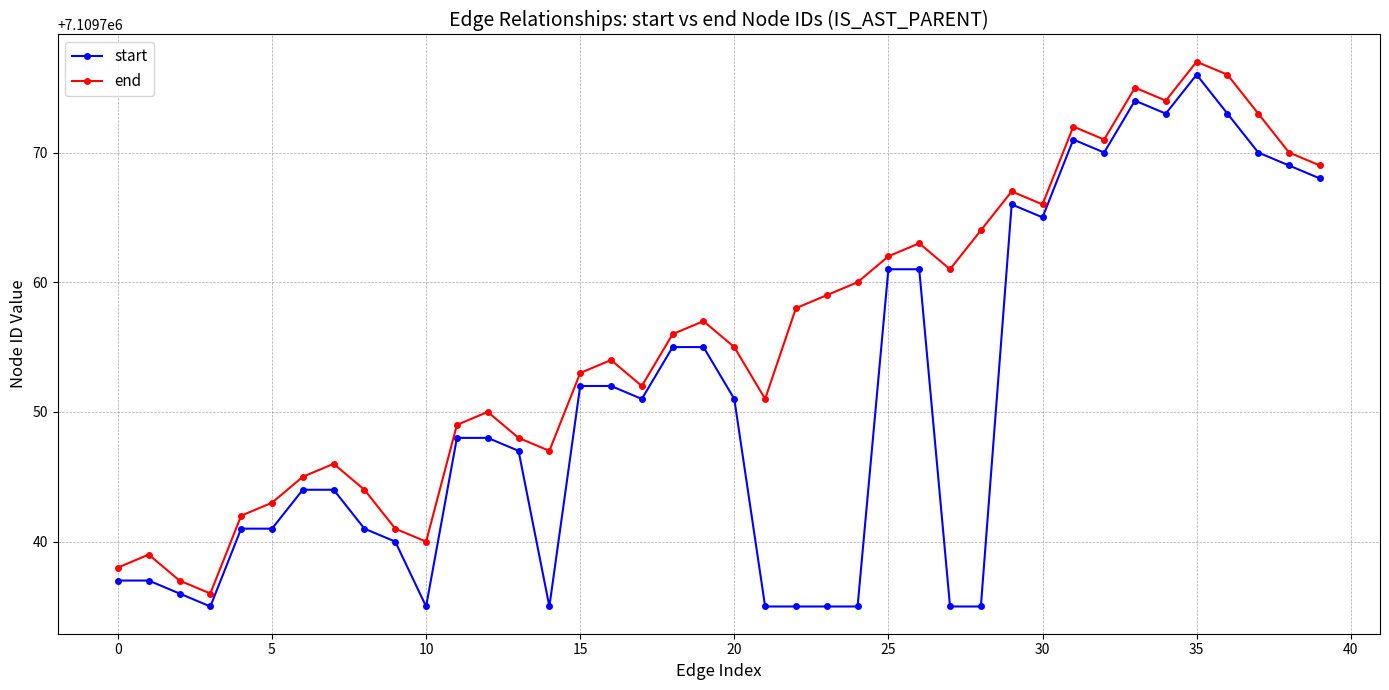

True or false: end and start cross at least once.

False